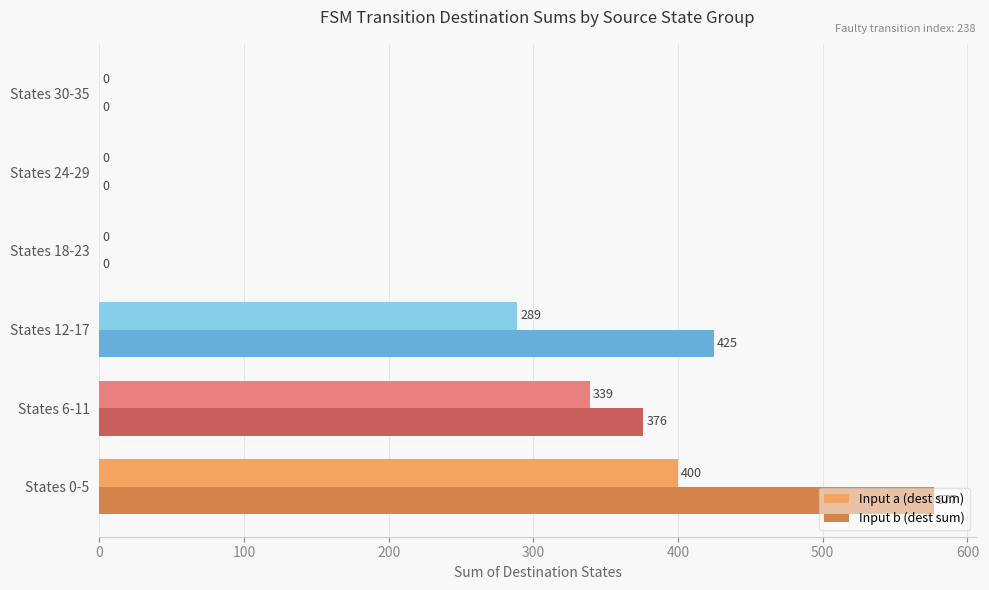

At which category is the sum across all series the highest?

States 0-5